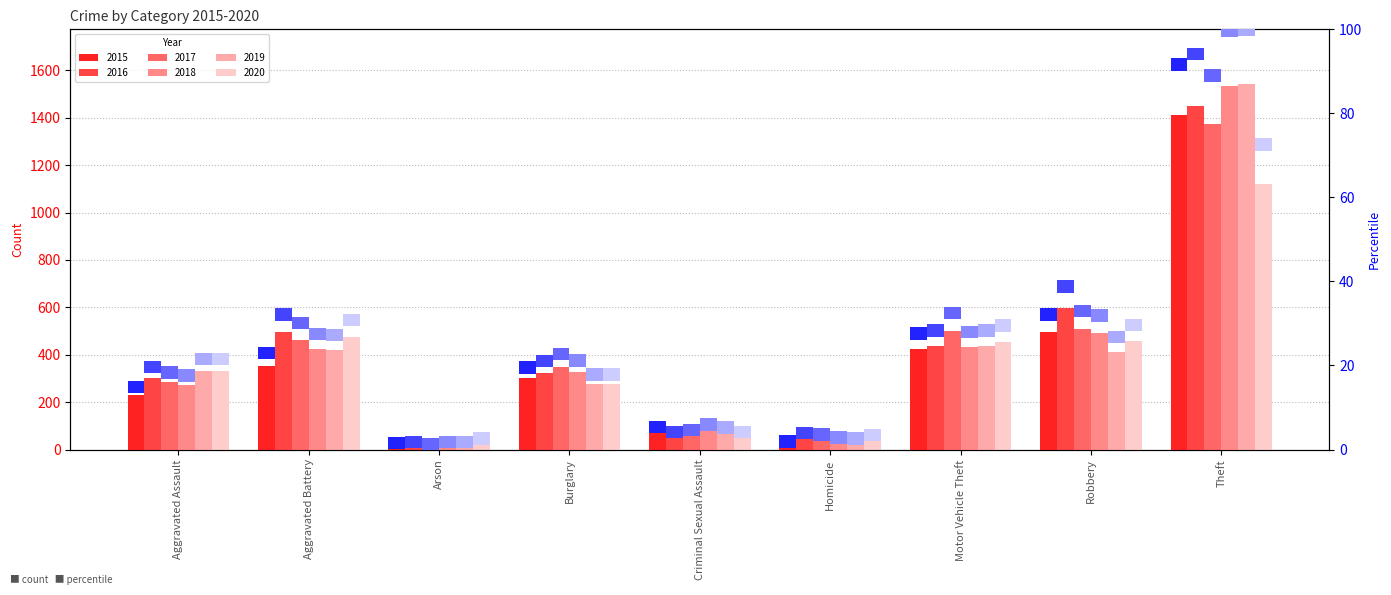

The 2017 series shows 2421 at Theft. True or false?

False